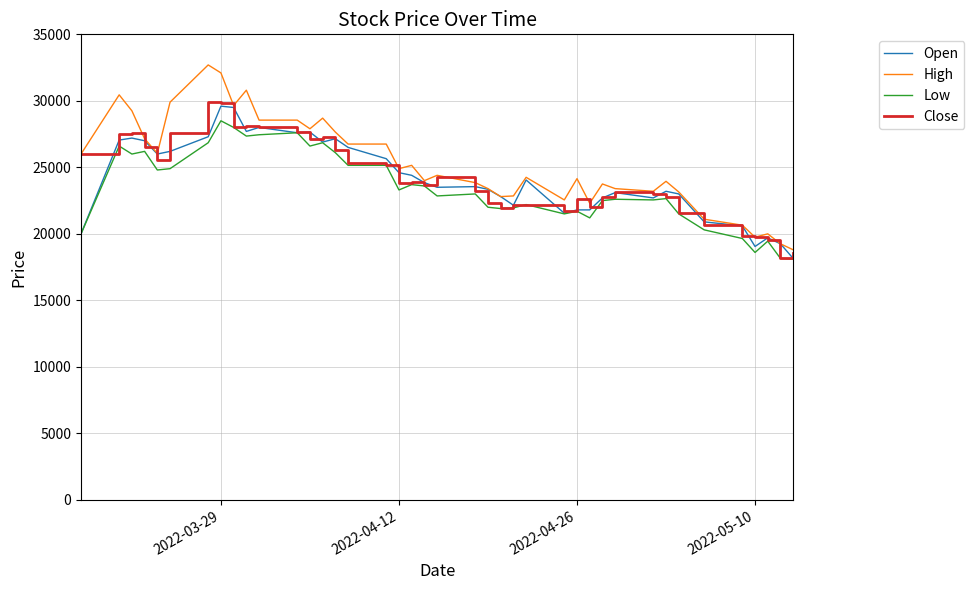

Which series has the widest spread of values?

High